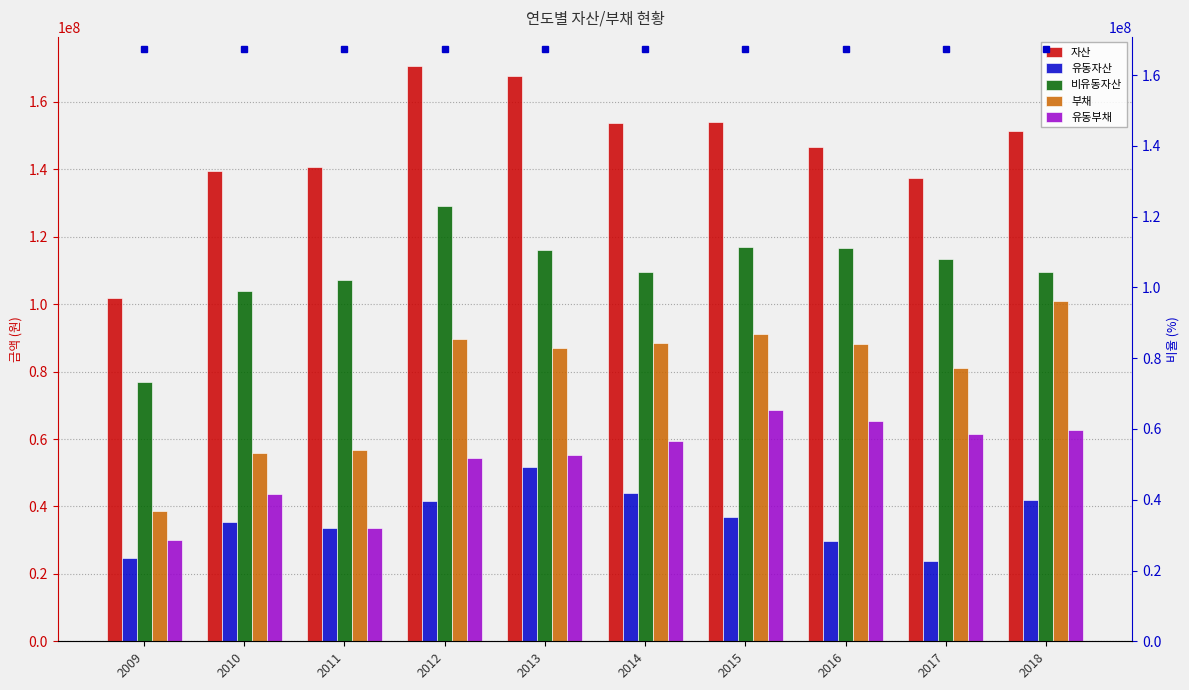

At which category does the chart reach its minimum across all series?

2017